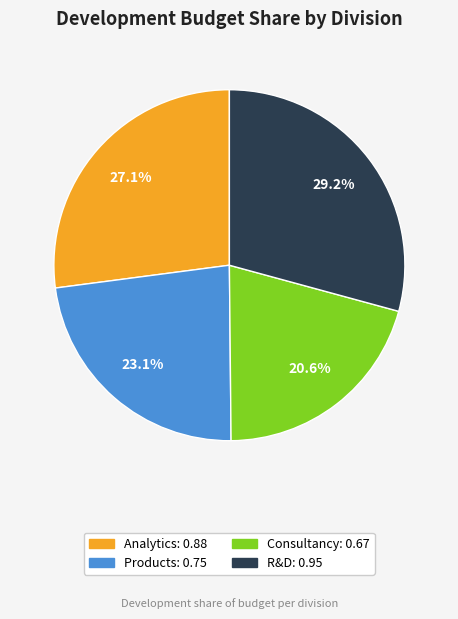

Rank the categories by value from highest to lowest.

R&D, Analytics, Products, Consultancy